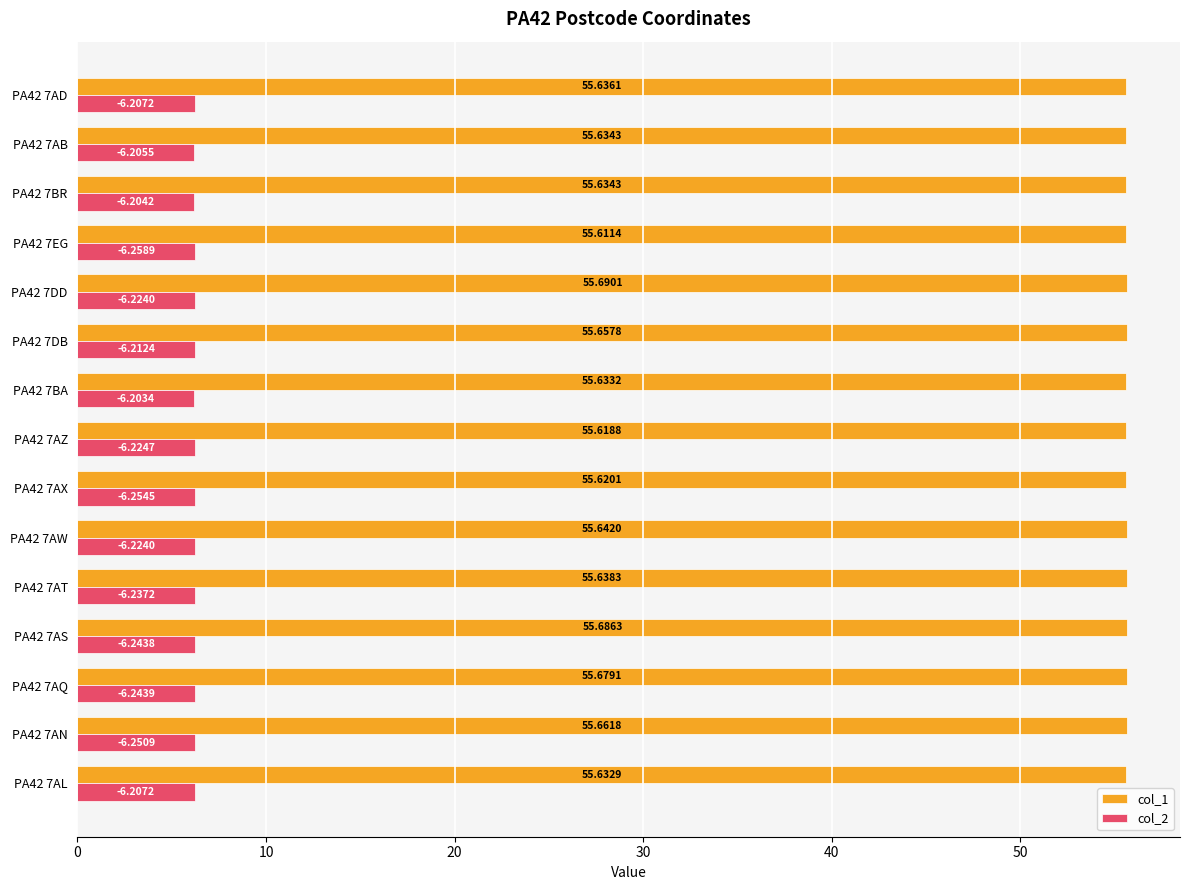

What is the difference between the maximum and minimum values in the col_1 series?

0.1